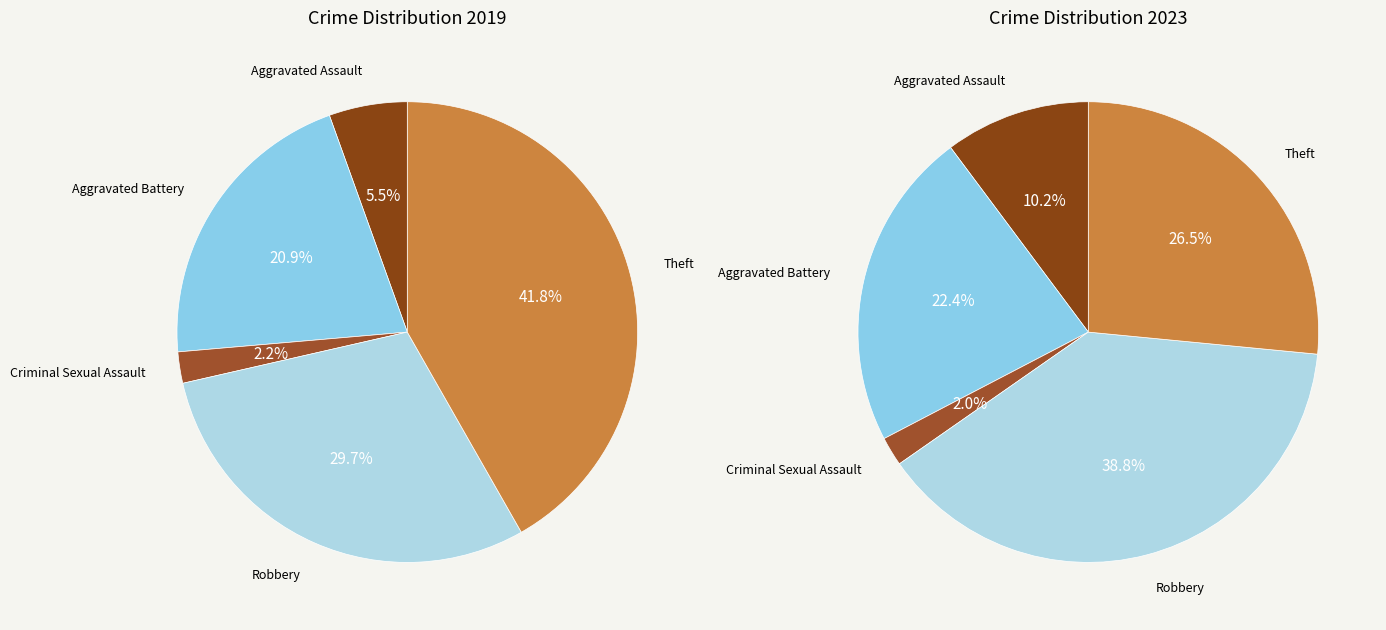

What percentage is the Aggravated Assault slice, to the nearest percent?

5%